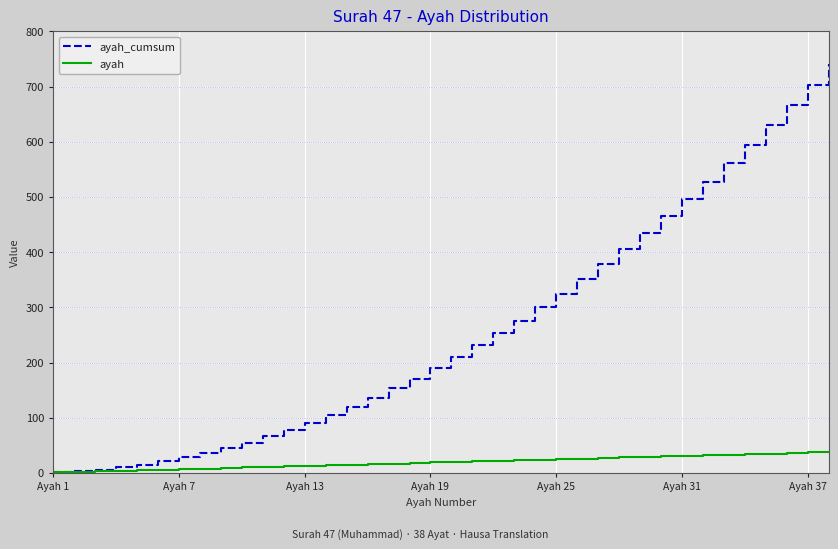

List the series in order of their peak value, highest first.

ayah_cumsum, ayah